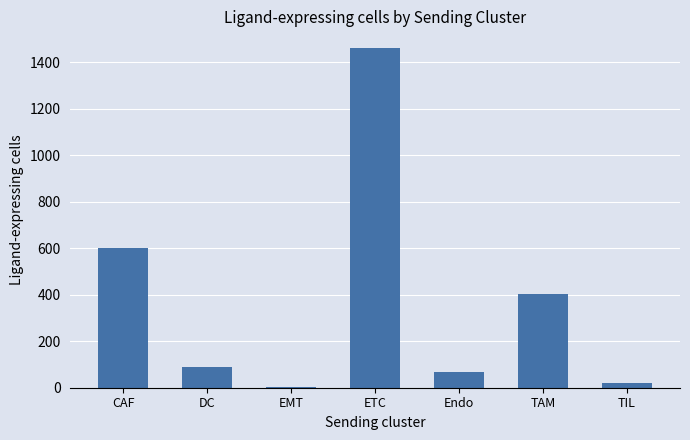

What is the sum of all values?

2644